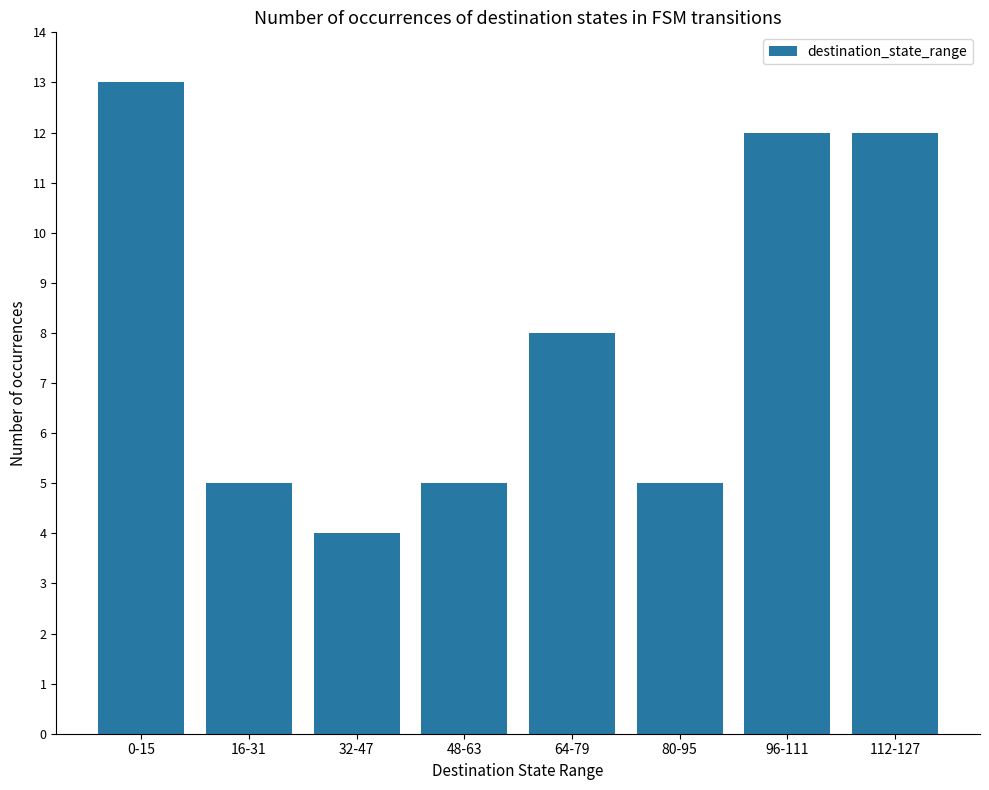

How many values are below 8?

4